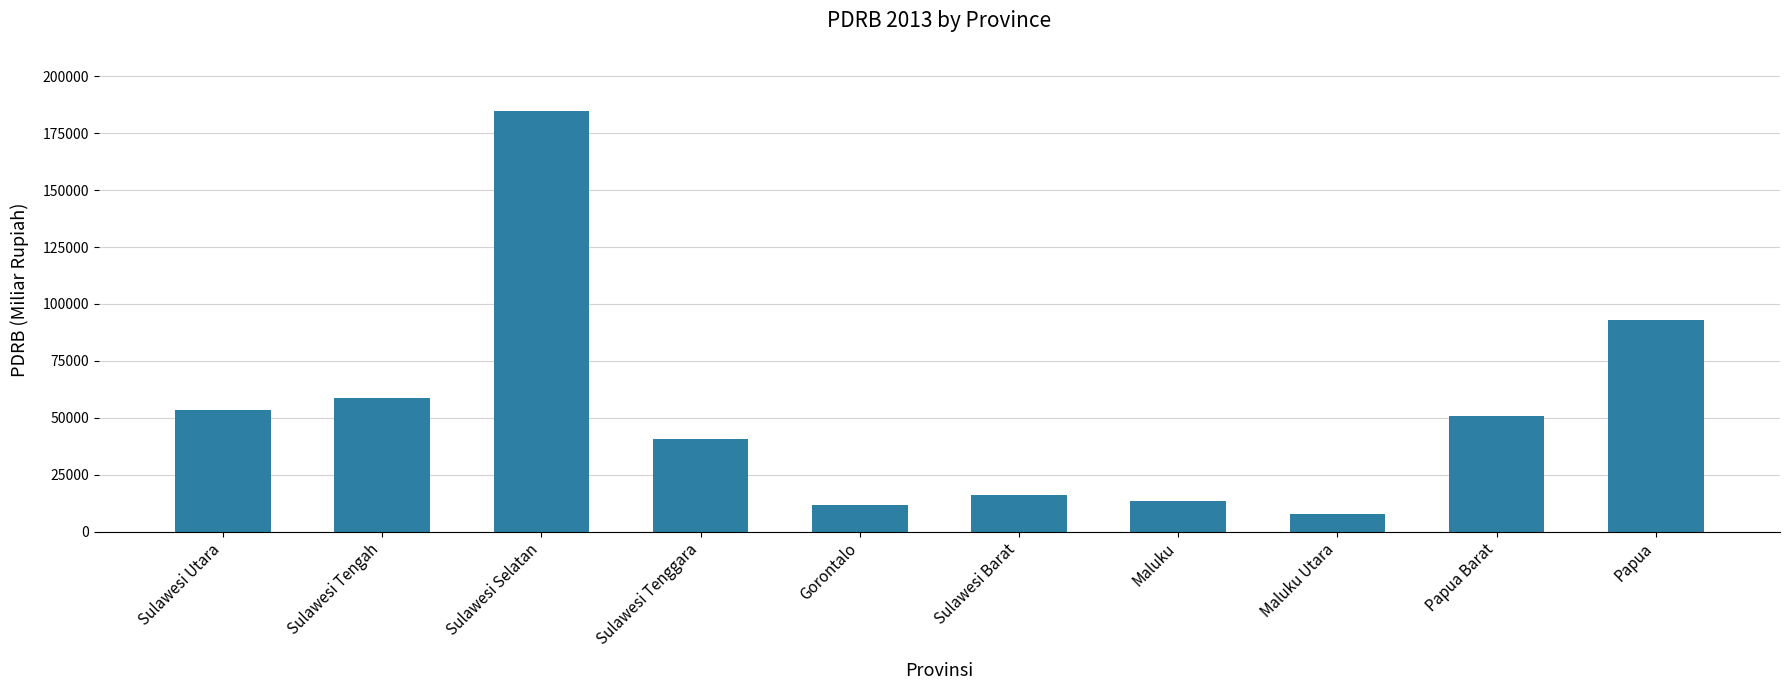

At which label does the data first exceed 50909?

Sulawesi Utara